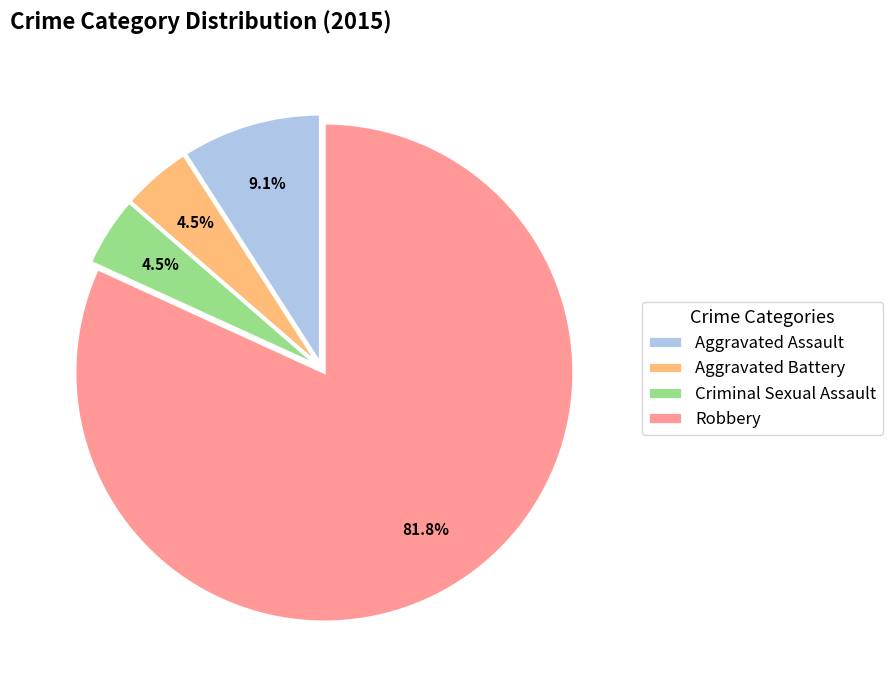

To the nearest percent, what is the combined percentage of Criminal Sexual Assault and Robbery?

86%